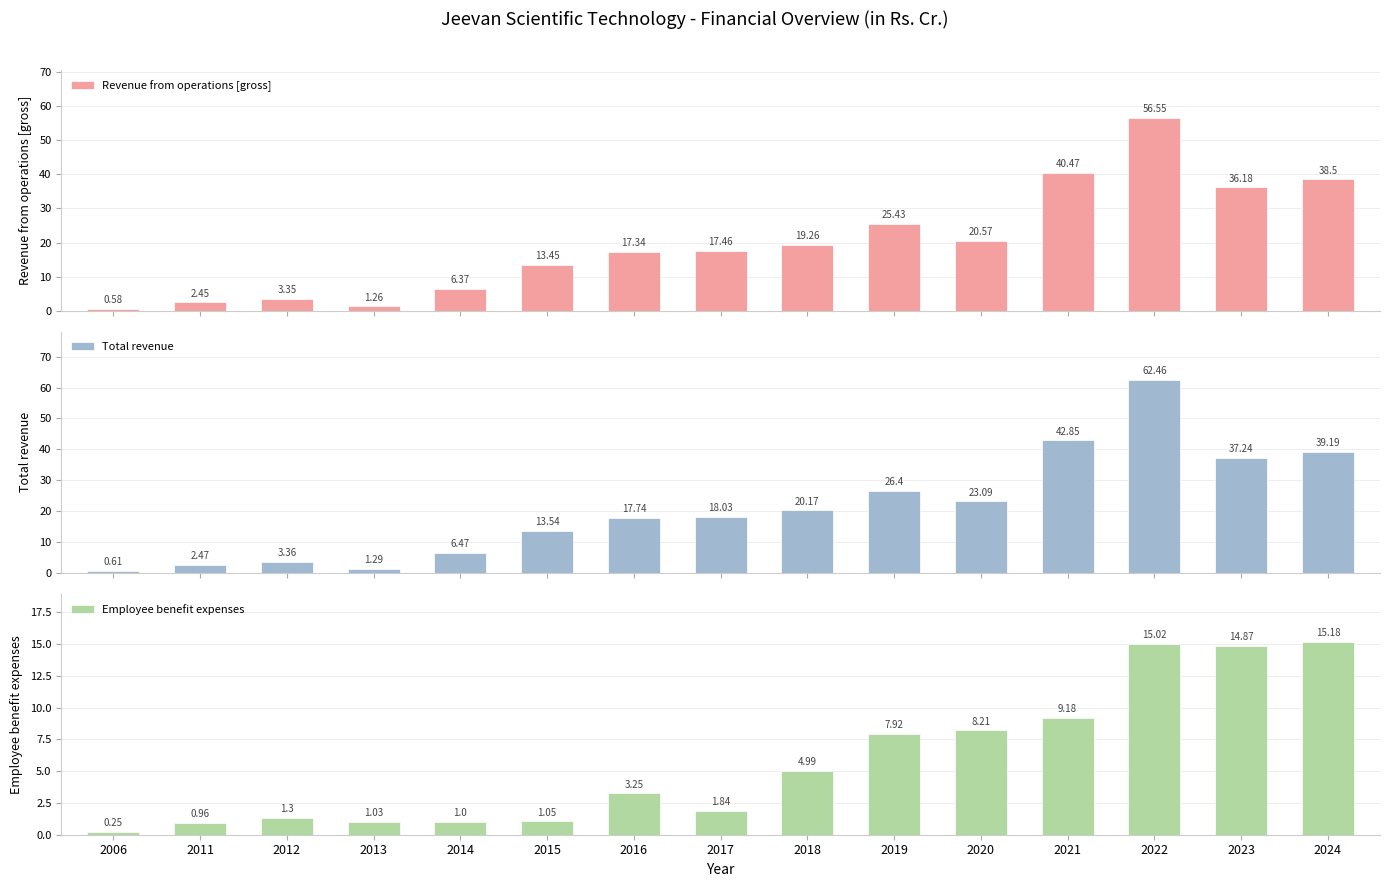

How many groups of bars are there?

15